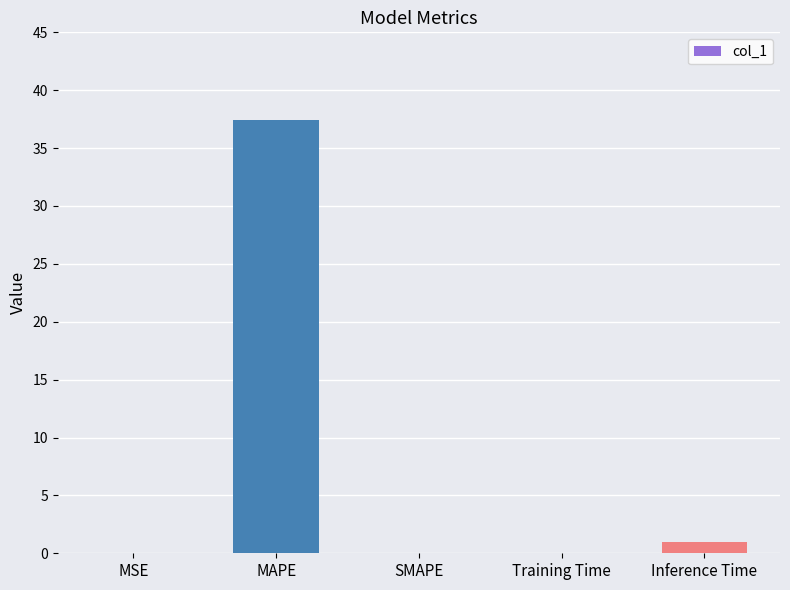

Where is the data nearest to the value 18?

Inference Time